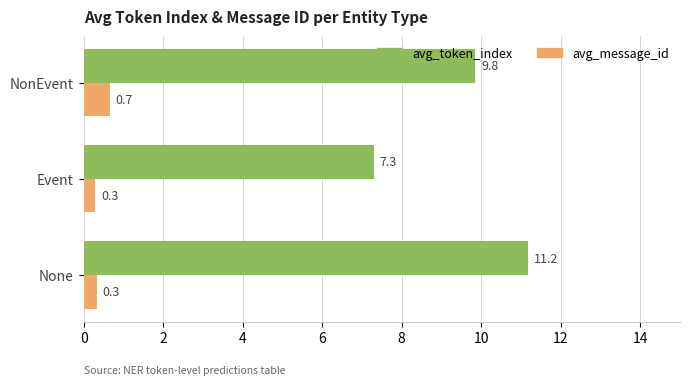

How many distinct data groups are displayed?

2